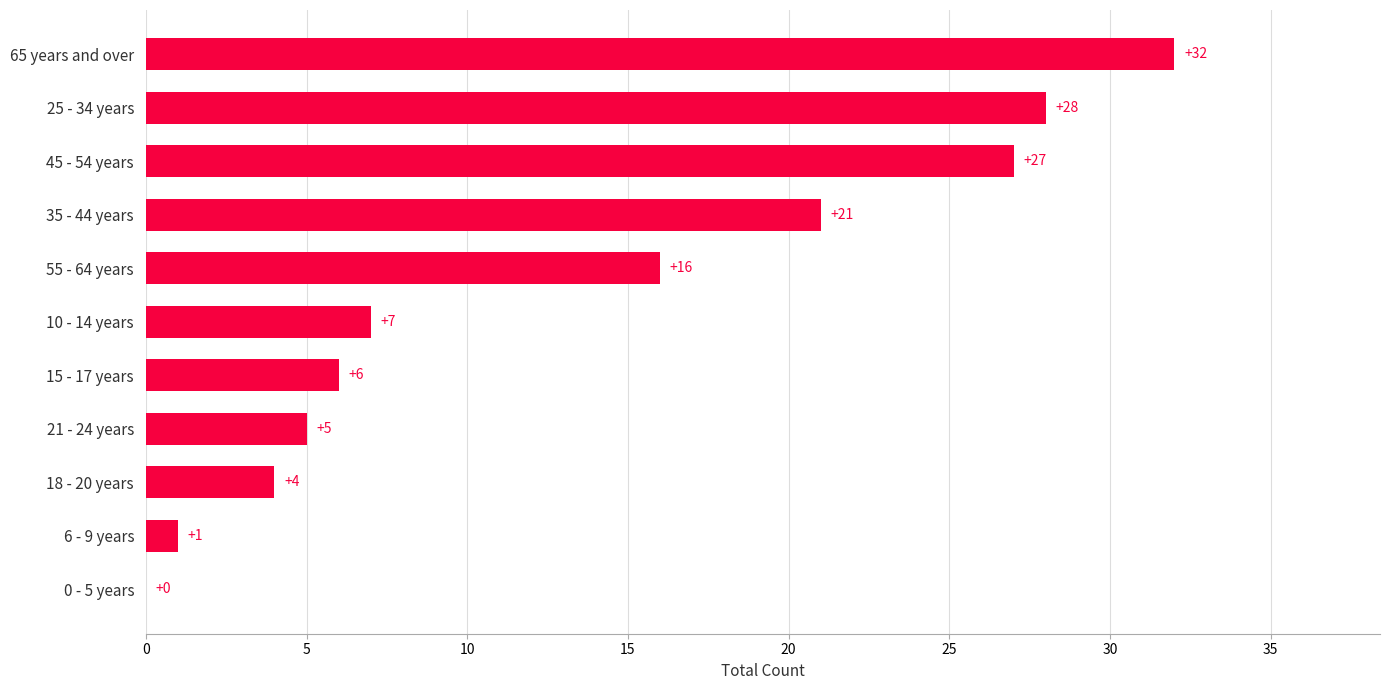

Approximately how many times larger is the value at 15 - 17 years compared to 55 - 64 years?

0.4